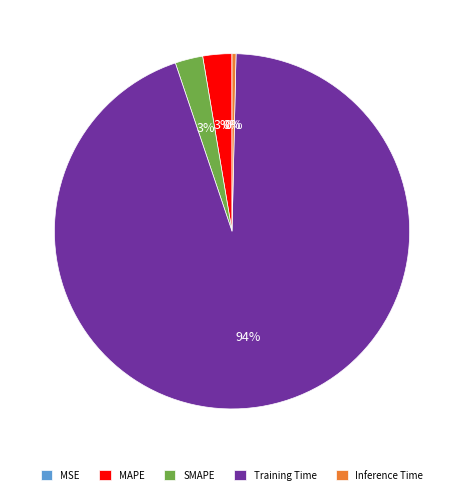

True or false: MAPE accounts for 3% of the total.

True